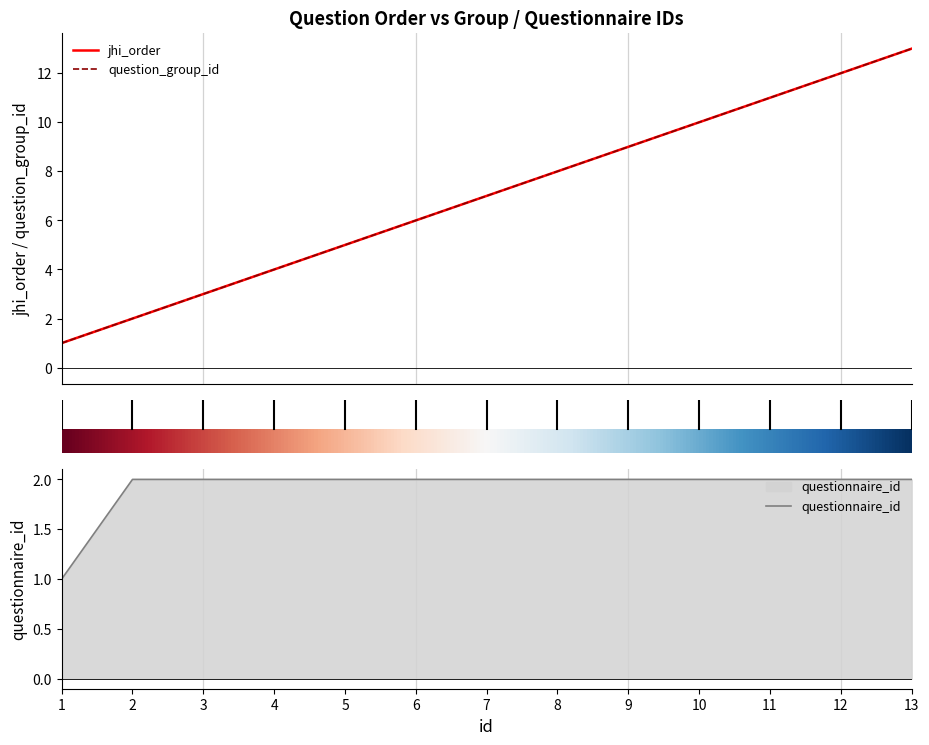

Is this an area chart (filled region under the line)?

No